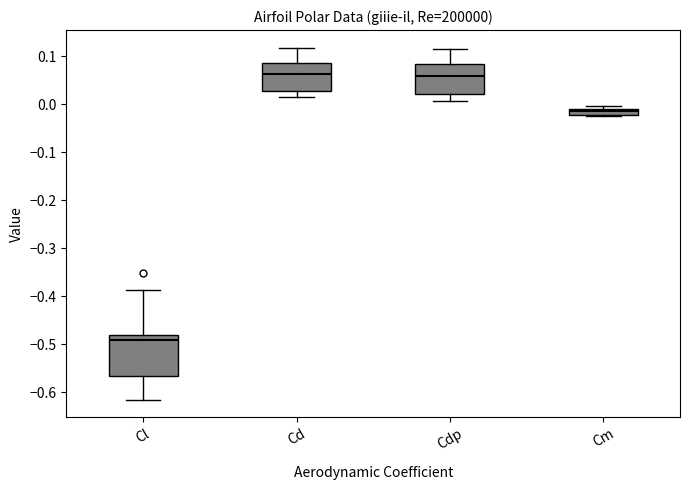

Which box is the tallest, from its lower edge to its upper edge?

Cl